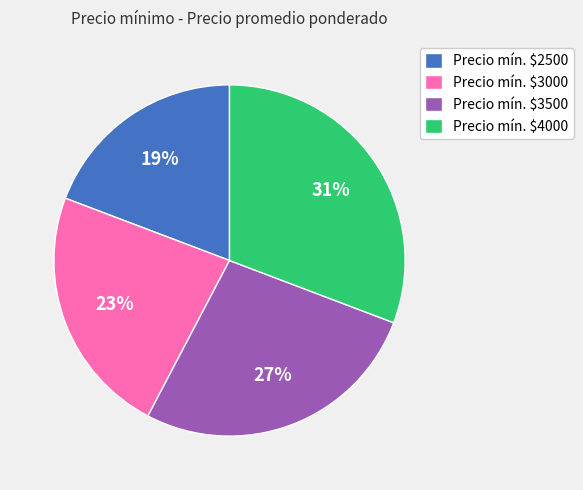

Is it true that Precio mín. $4000 is 21% of the pie?

False